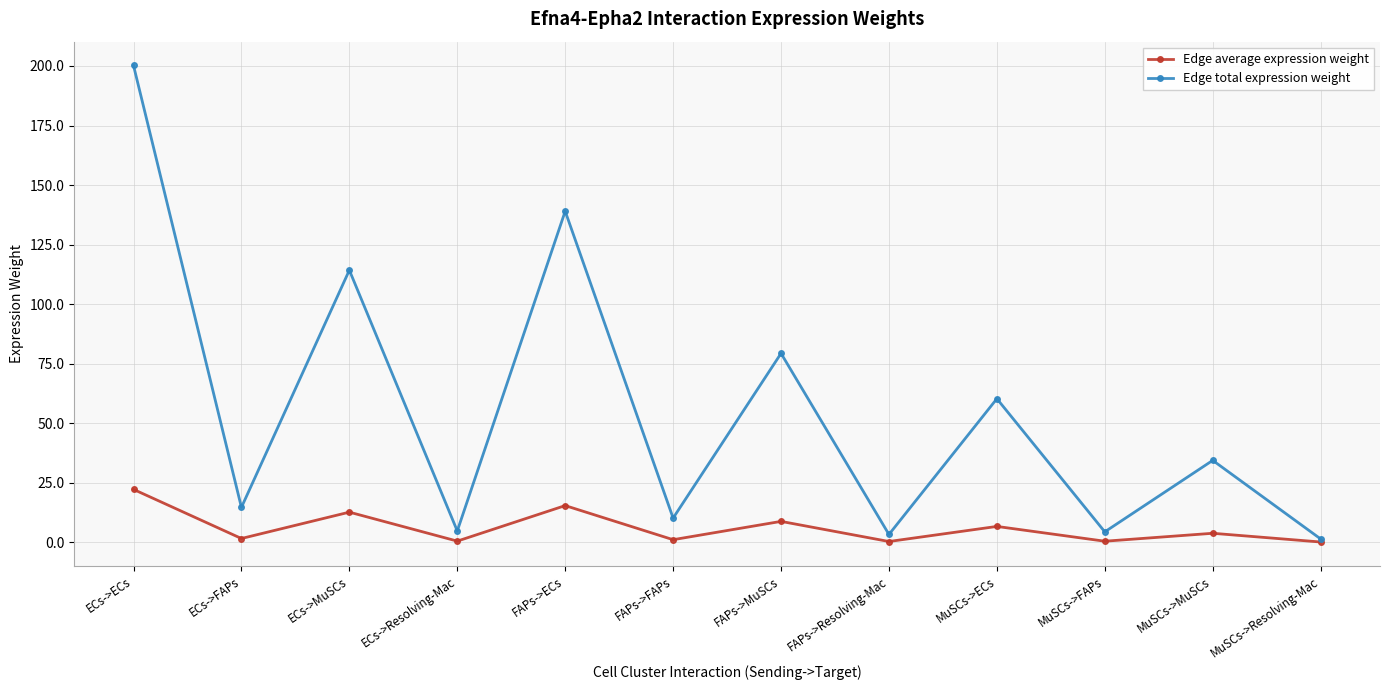

Which series has the widest spread of values?

Edge total expression weight